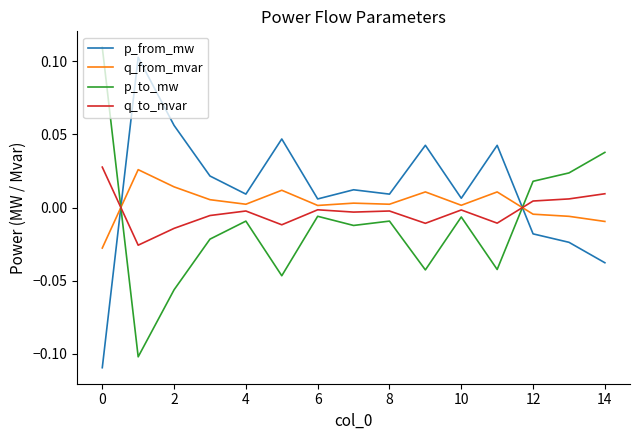

True or false: p_to_mw and p_from_mw cross at least once.

True